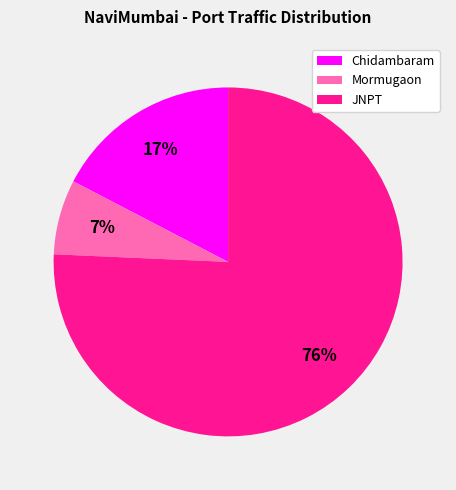

Rank the categories by value from lowest to highest.

Mormugaon, Chidambaram, JNPT